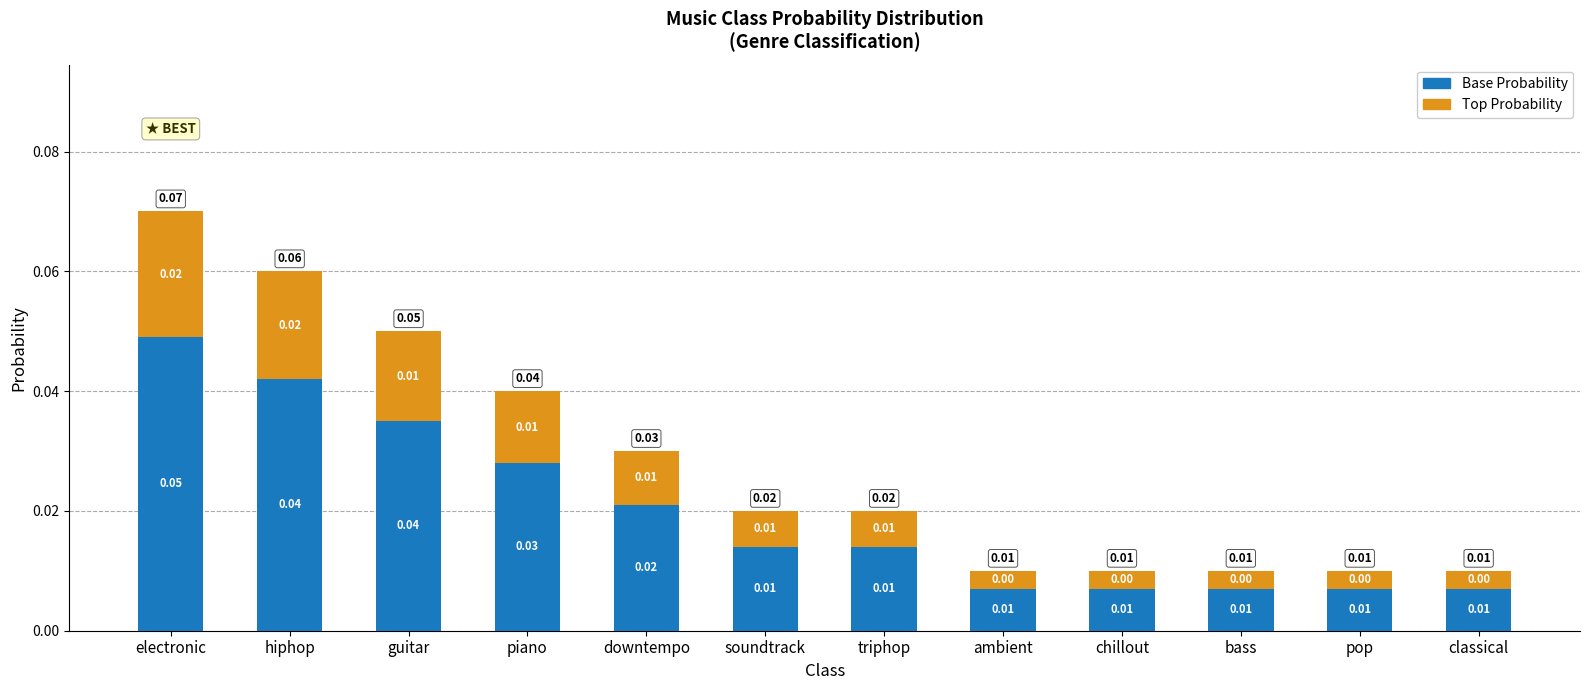

Count the Base Probability values in the range 0 to 1.

12